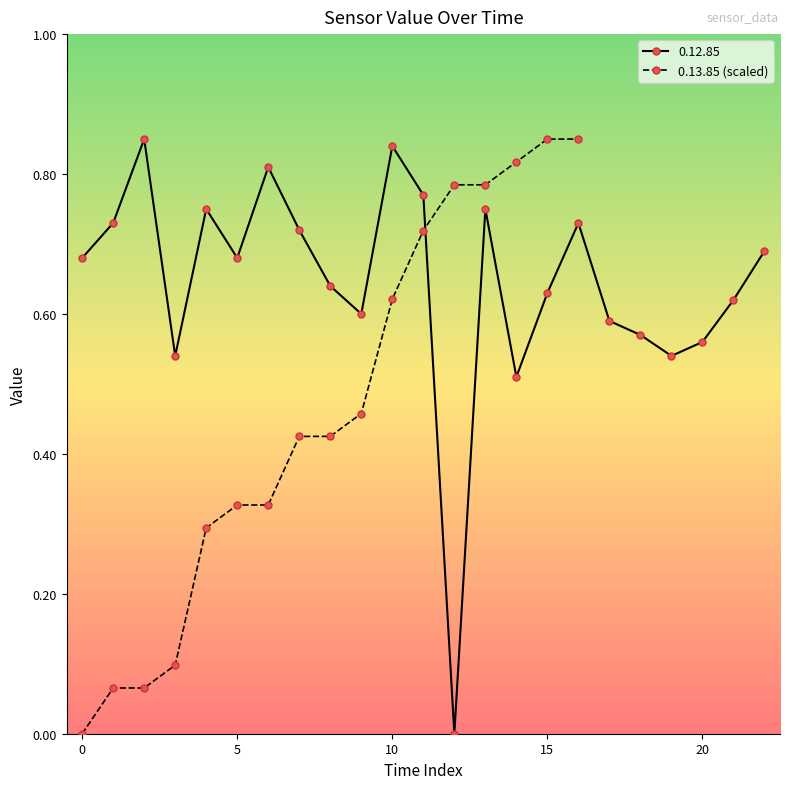

What is the maximum value shown in the chart?

0.8